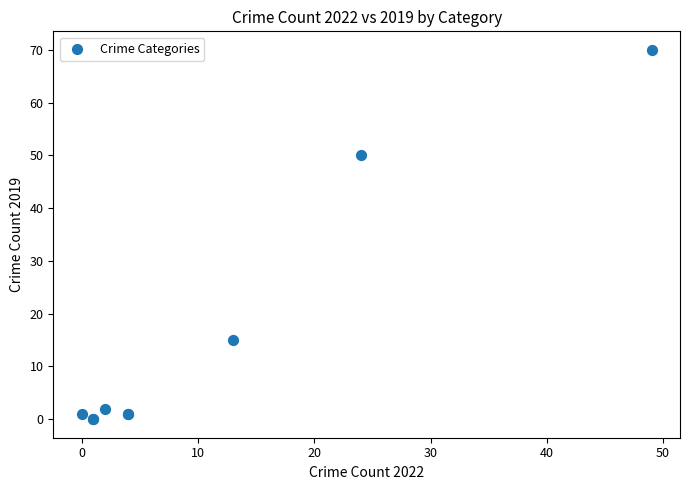

What Y value in the scatter plot is closest to 35?

50